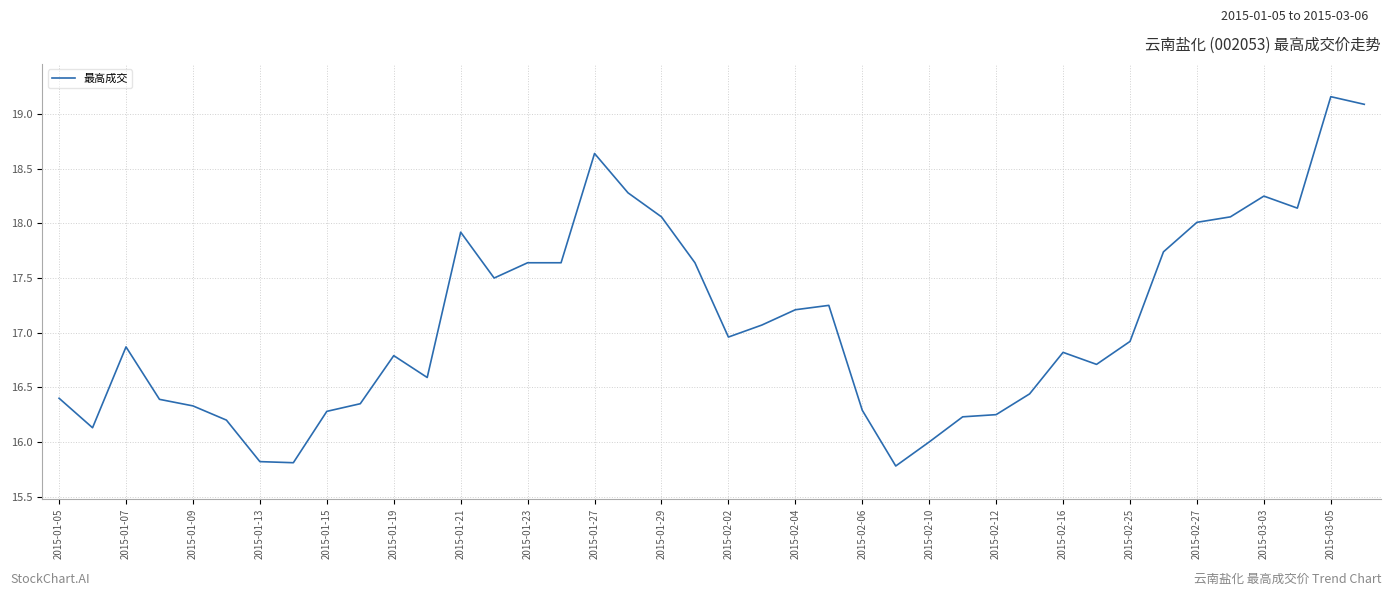

What is the minimum value shown in the chart?

15.8